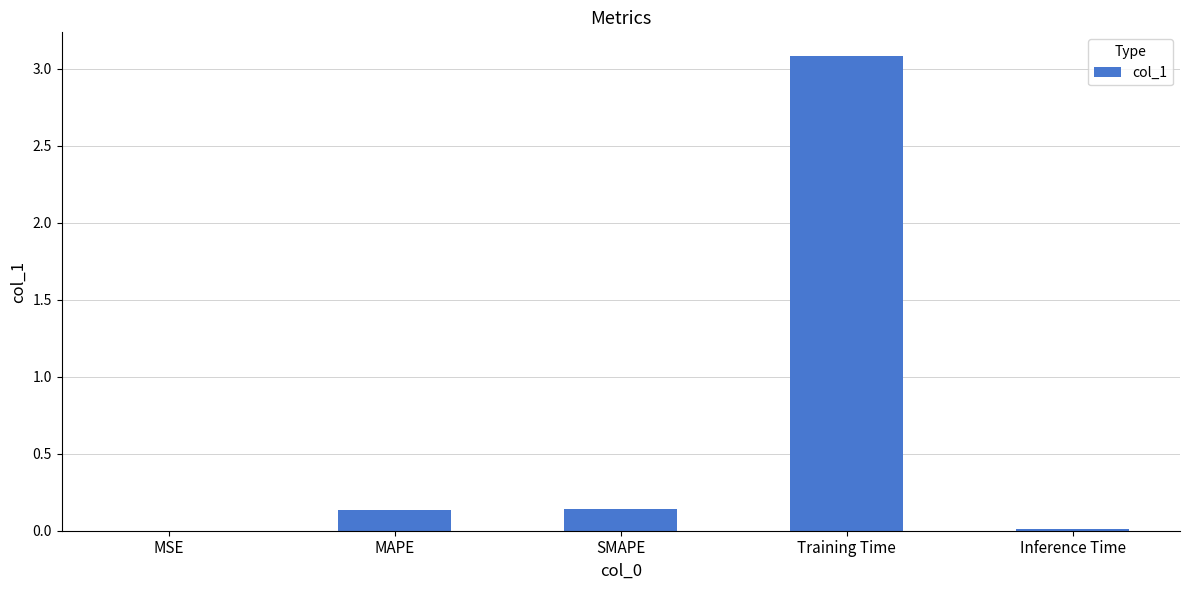

Read the value at Training Time.

3.1